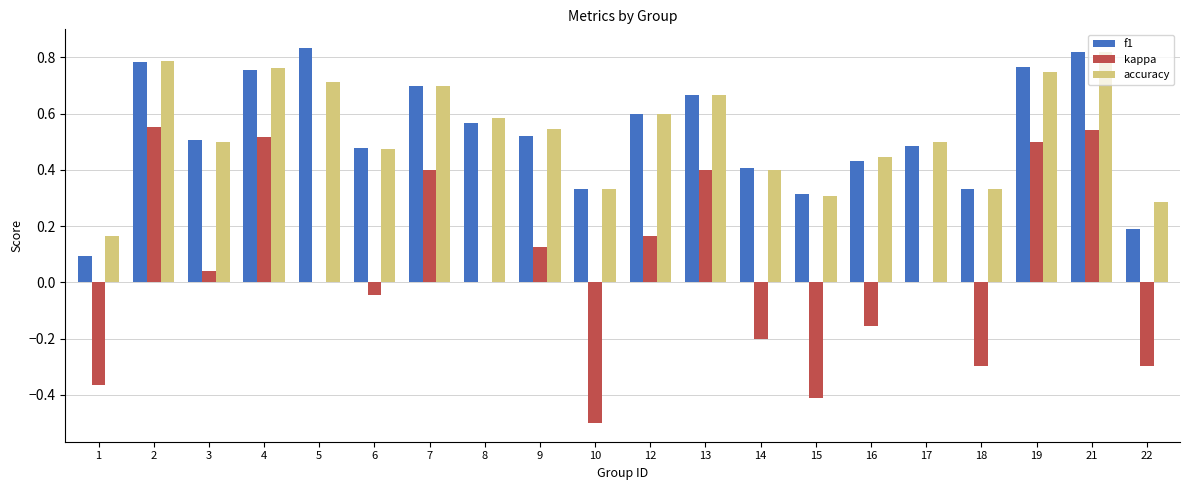

What is the sum of all f1 values?

10.6